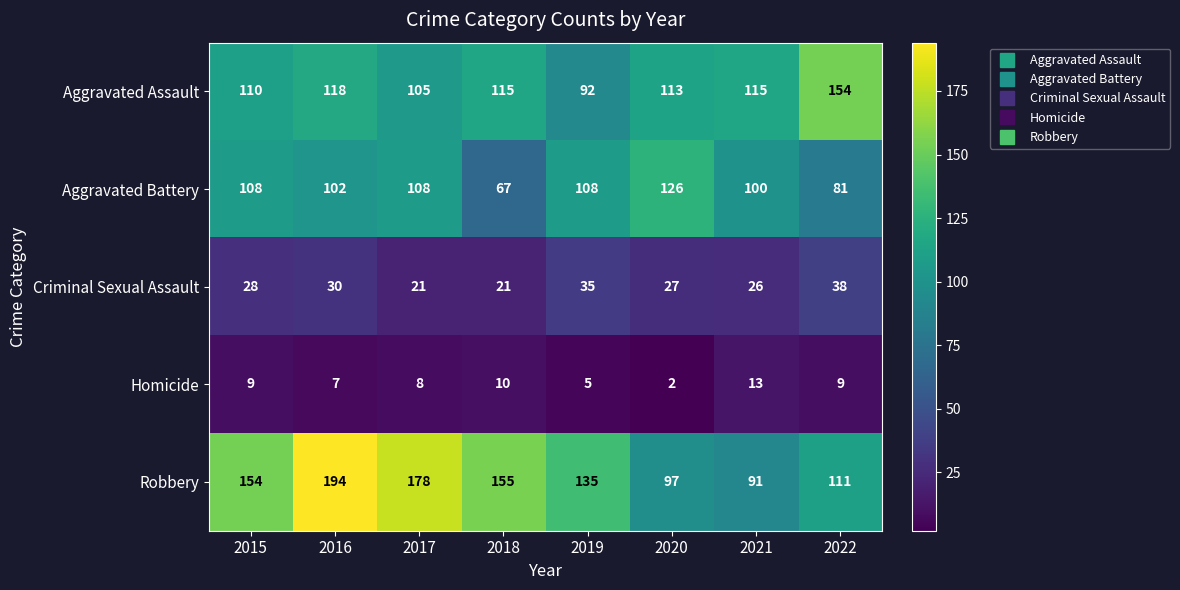

Between 2020 and 2022, which series saw the biggest shift?

Aggravated Battery